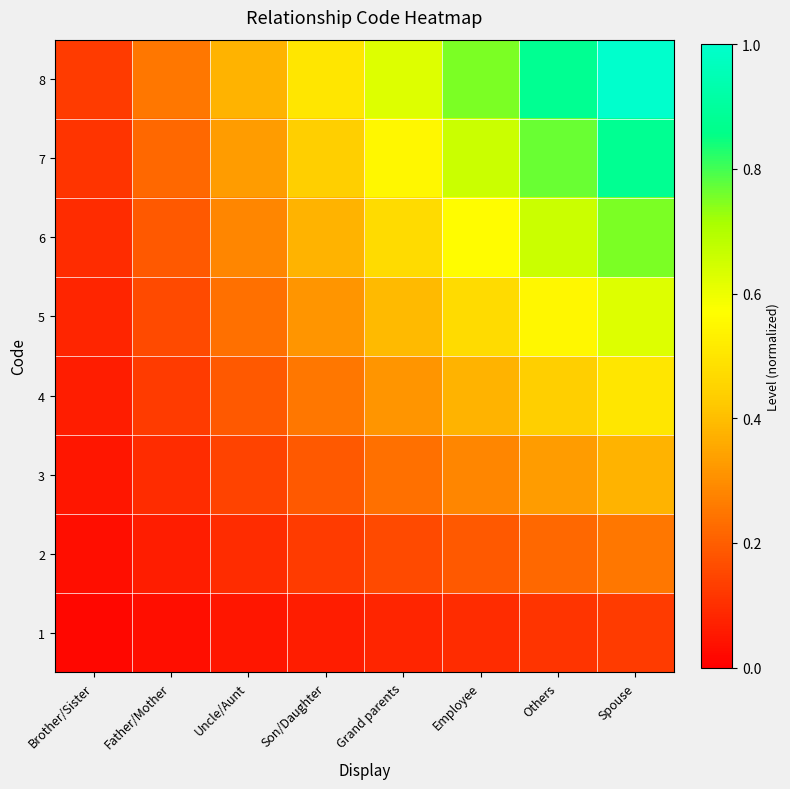

Which series has the widest spread of values?

8